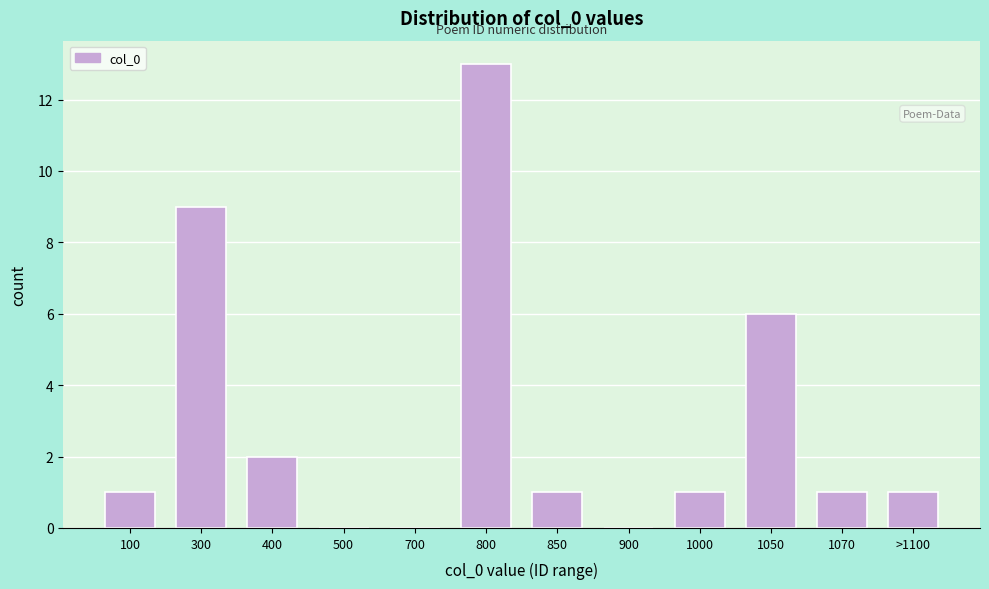

Reading left to right, list all the values displayed in this chart.

100=1	300=9	400=2	500=0	700=0	800=13	850=1	900=0	1000=1	1050=6	1070=1	>1100=1